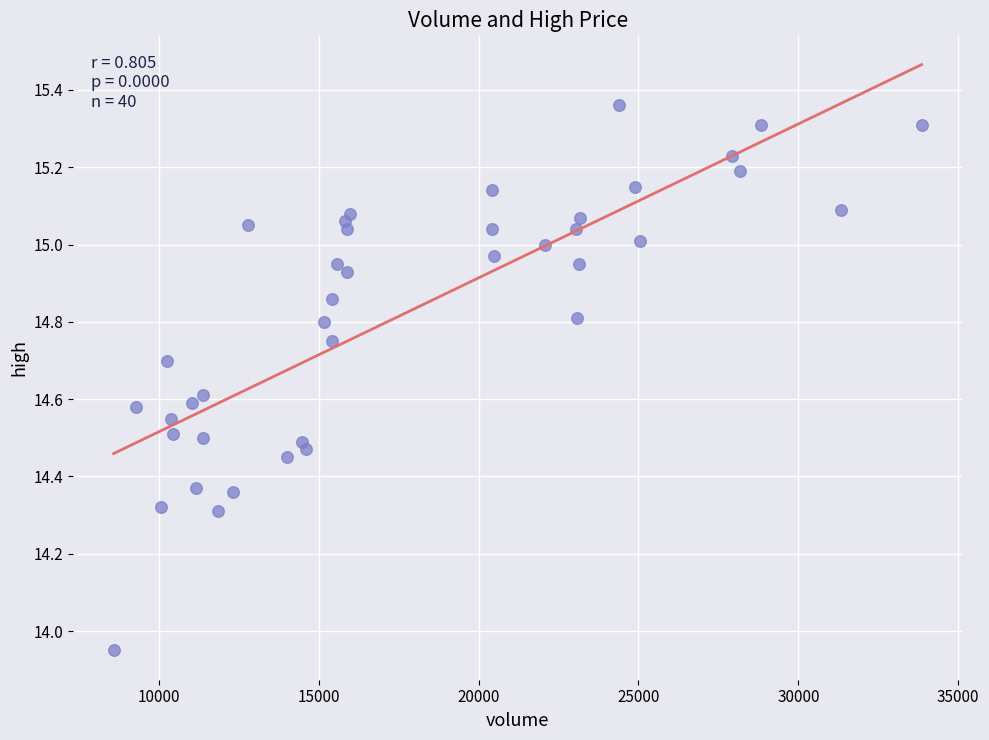

What is the range of Y values (max minus min)?

1.4